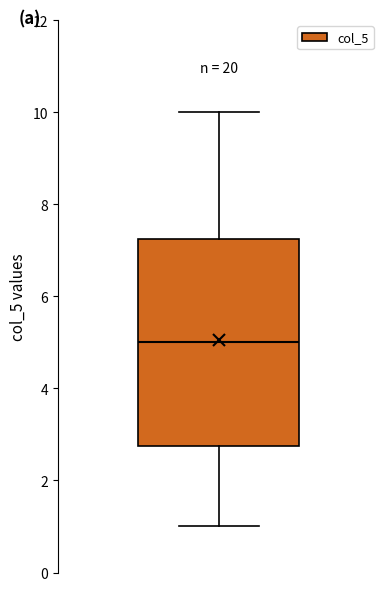

Transcribe this box plot: give where the median line is, the range the box spans, and where the two whiskers end, as read against the y-axis. The values are not printed on the chart, so give them approximately, as read against the axis.

median 5.0, box 2.8 to 7.2, whiskers 1.0 to 10.0